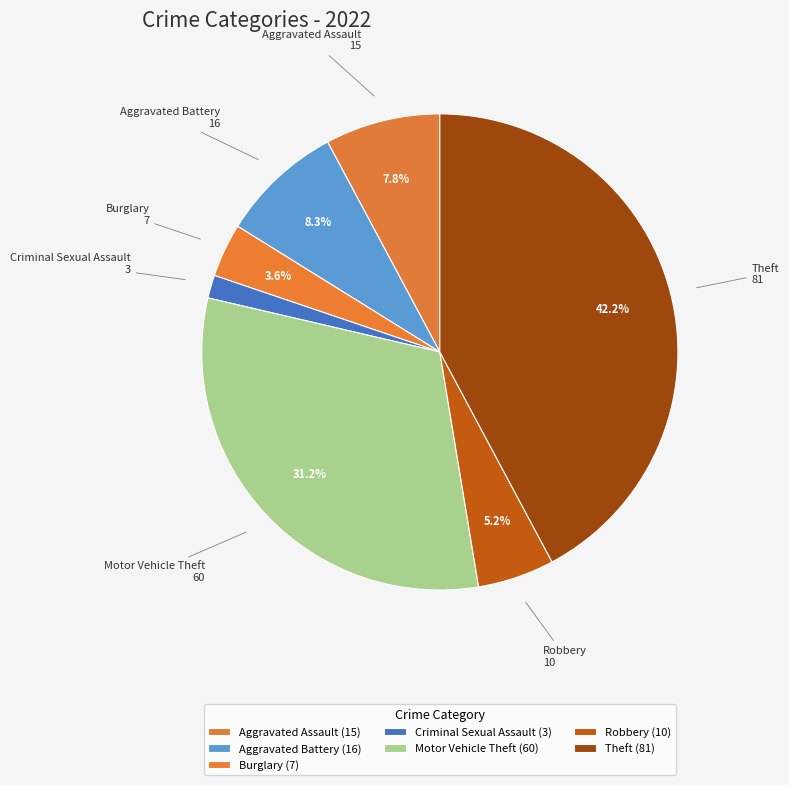

How many segments does this pie chart have?

7